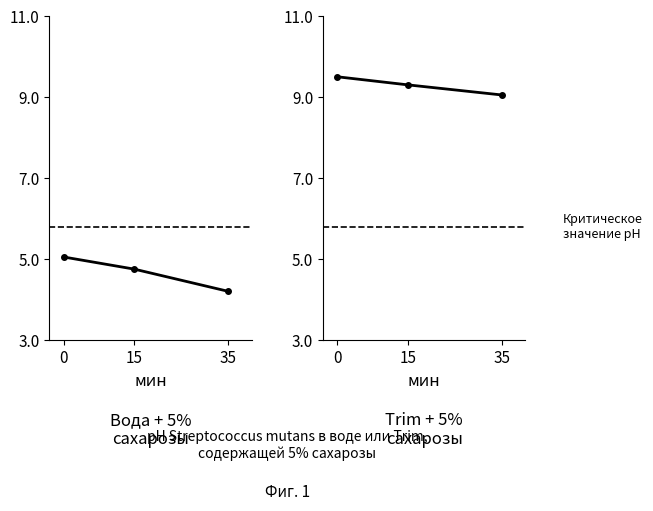

Which has a higher value, 35 or 15?

15